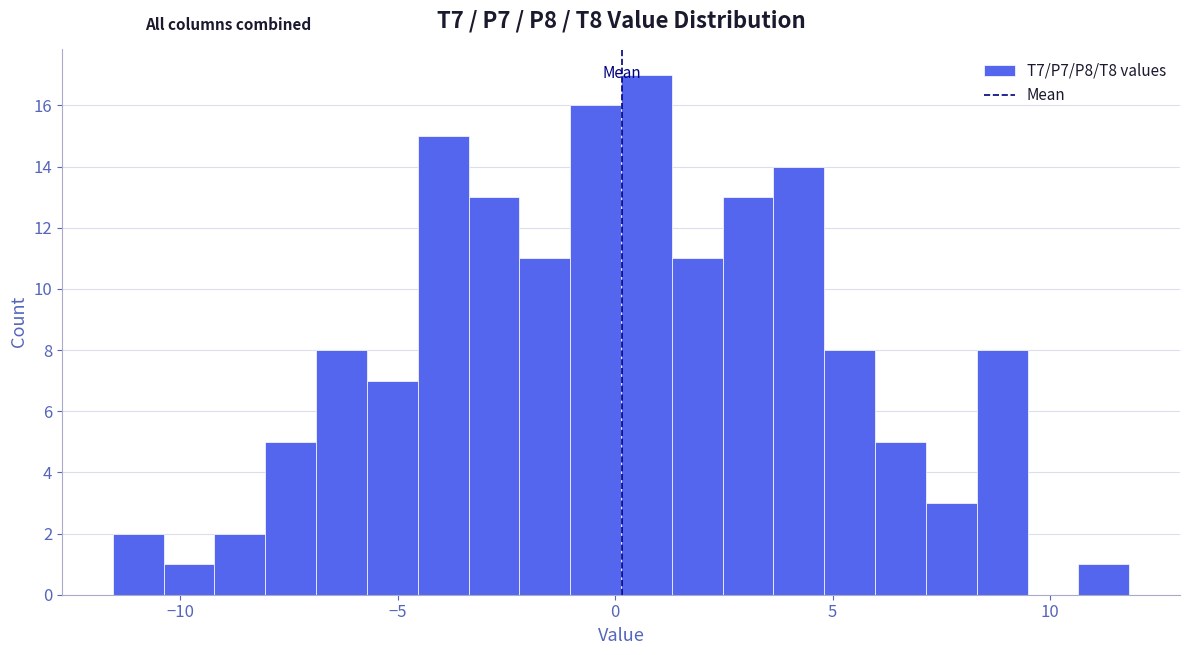

Around what value on the x-axis is the tallest bar? Give the approximate position of its centre, as read against the axis.

0.5